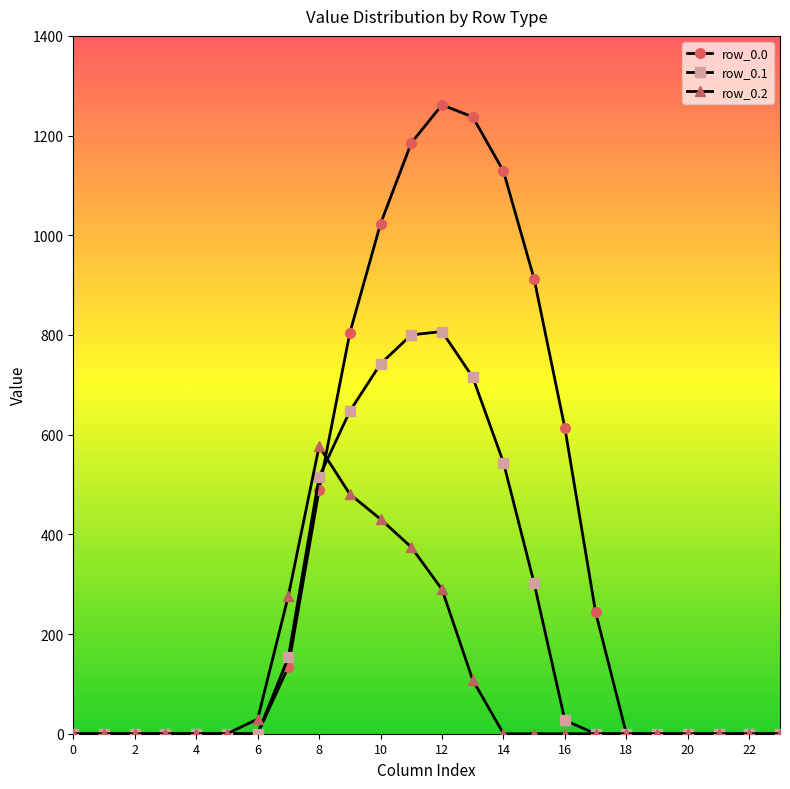

List the series in order of their peak value, highest first.

row_0.0, row_0.1, row_0.2